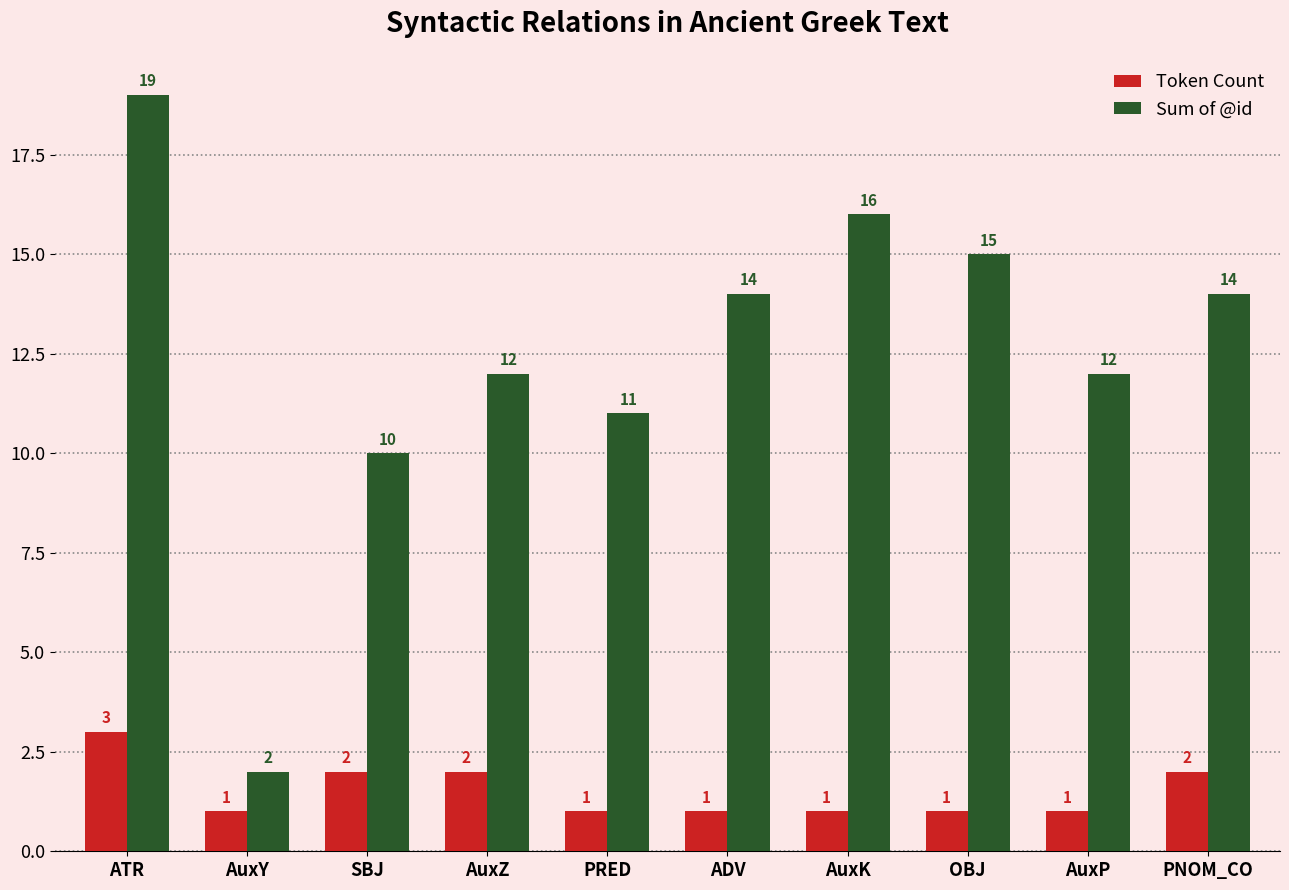

List the series in order of their overall mean, highest first.

Sum of @id, Token Count